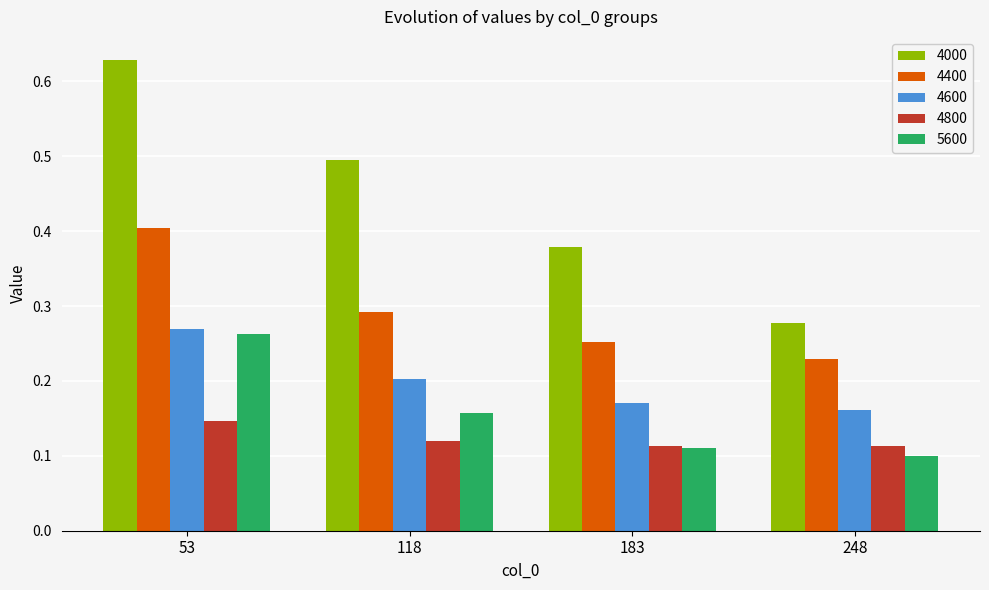

Which series changed the most between 183 and 248?

4000